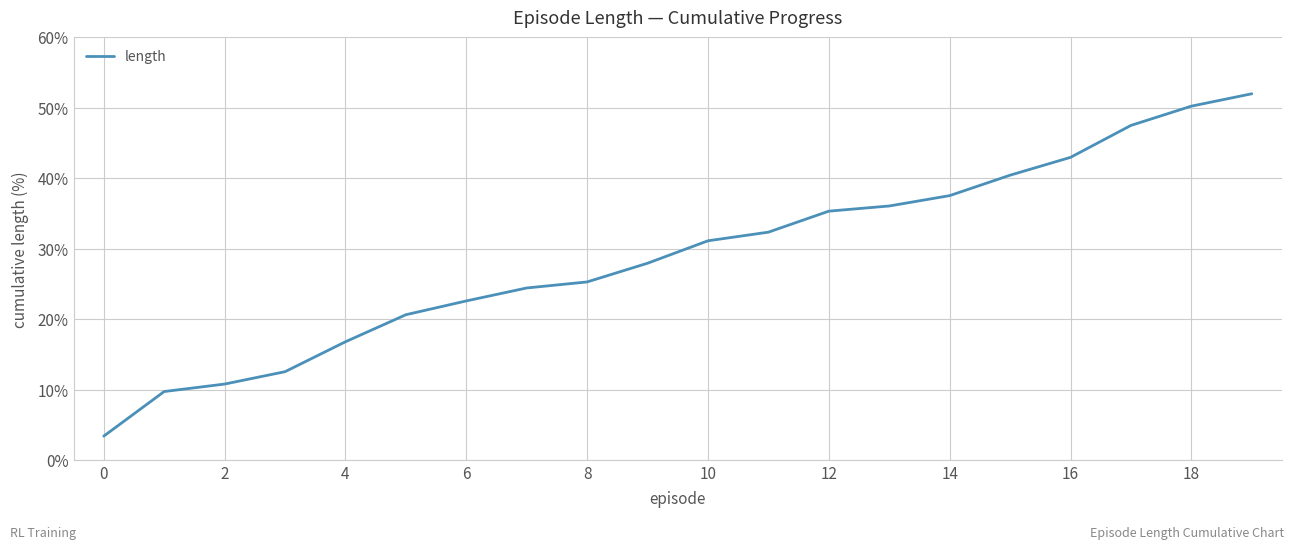

What is the greatest value displayed?

52.0